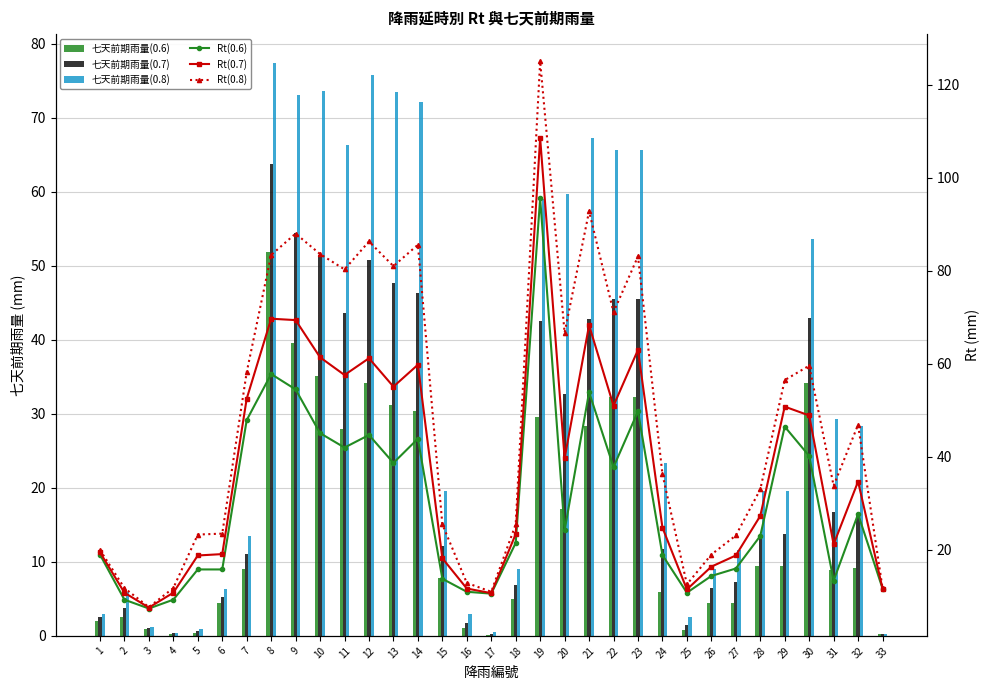

What is the difference between the highest and lowest values at 16?

11.9